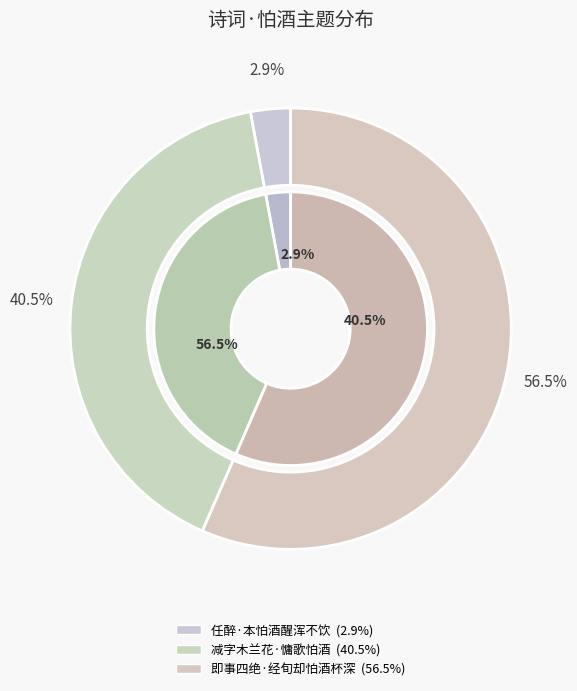

To the nearest percent, what percentage of the pie is 即事四绝·经旬却怕酒杯深?

57%